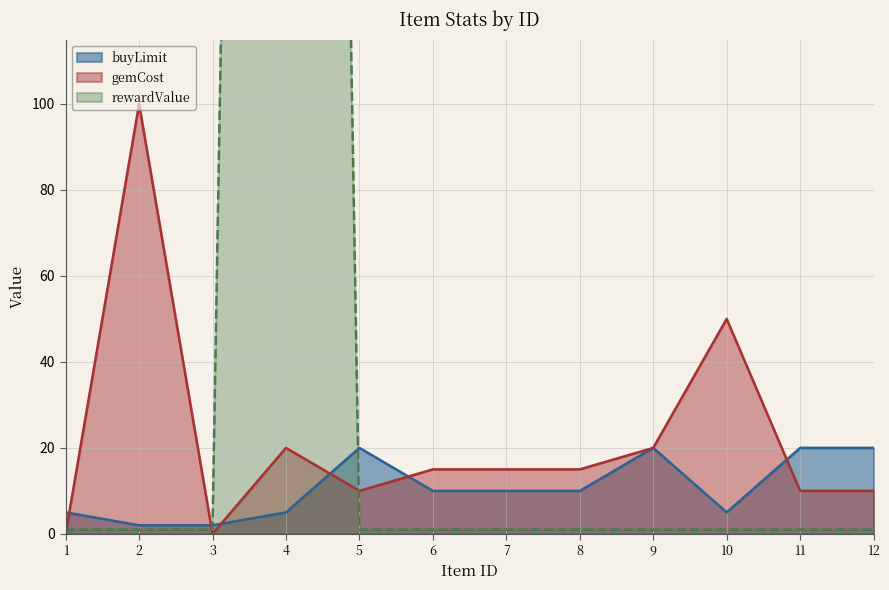

Does the chart display data point markers on the line(s)?

No